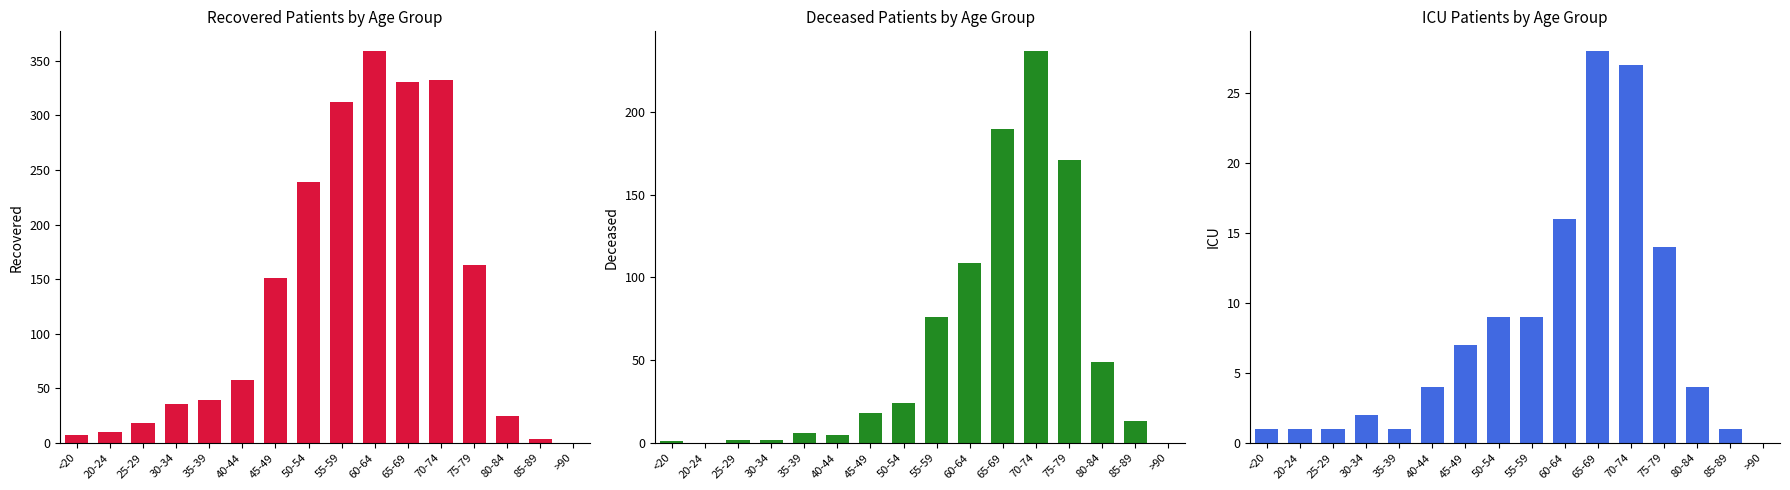

List the labels in order of patients_in_icu value, smallest first.

>90, <20, 20-24, 25-29, 35-39, 85-89, 30-34, 40-44, 80-84, 45-49, 50-54, 55-59, 75-79, 60-64, 70-74, 65-69